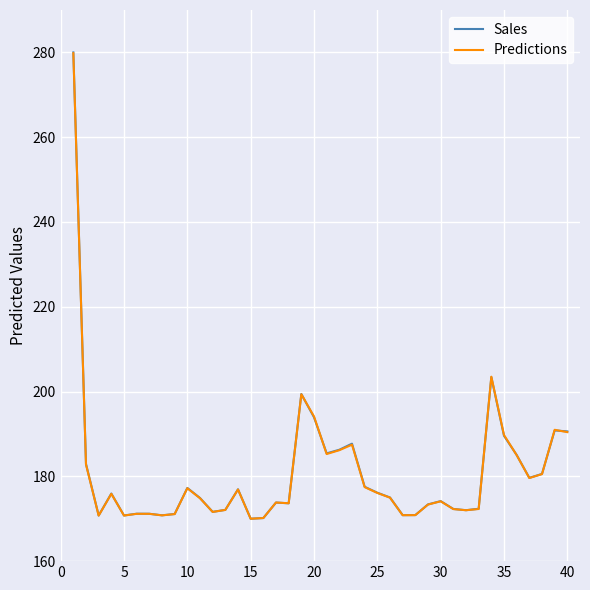

What is the minimum value shown in the chart?

170.0